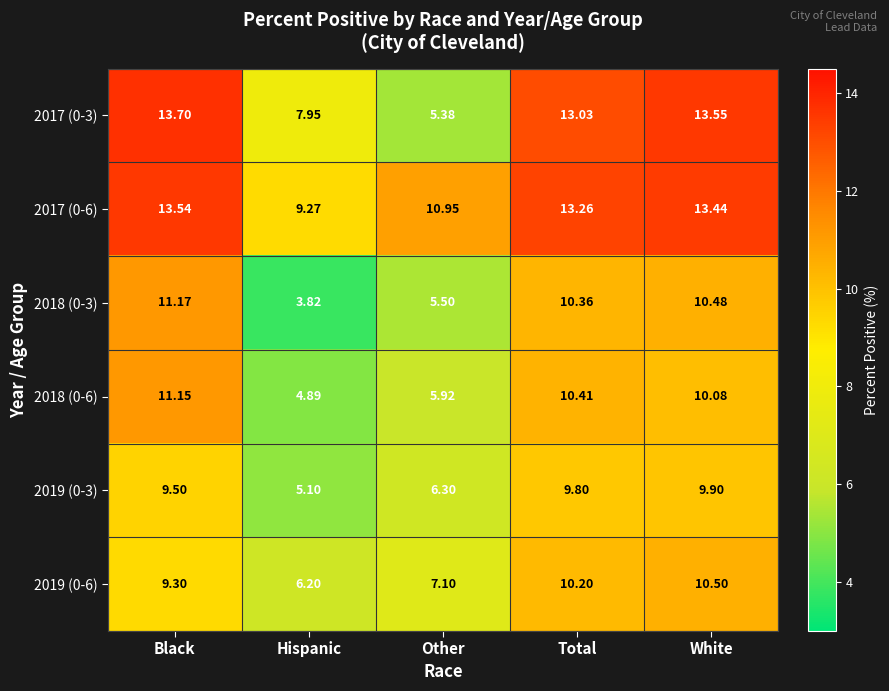

Where does the 2018 (0-3) series first go above 10?

Black